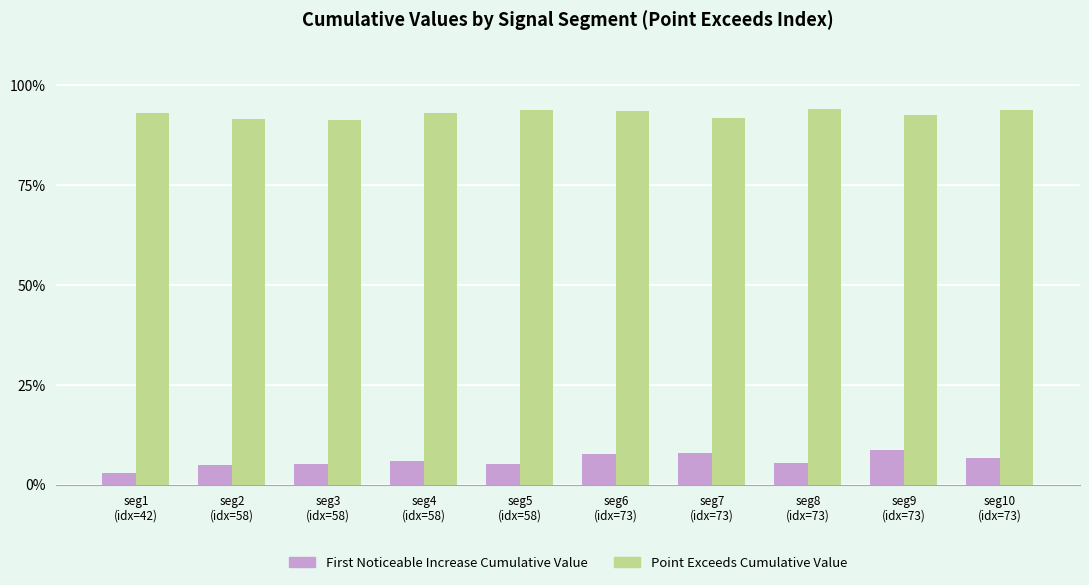

What are all the series names shown in the legend?

First Noticeable Increase Cumulative Value, Point Exceeds Cumulative Value